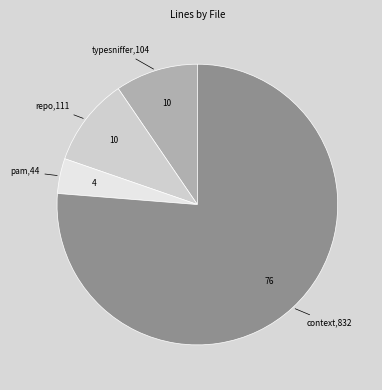

How many slices are in this pie chart?

4